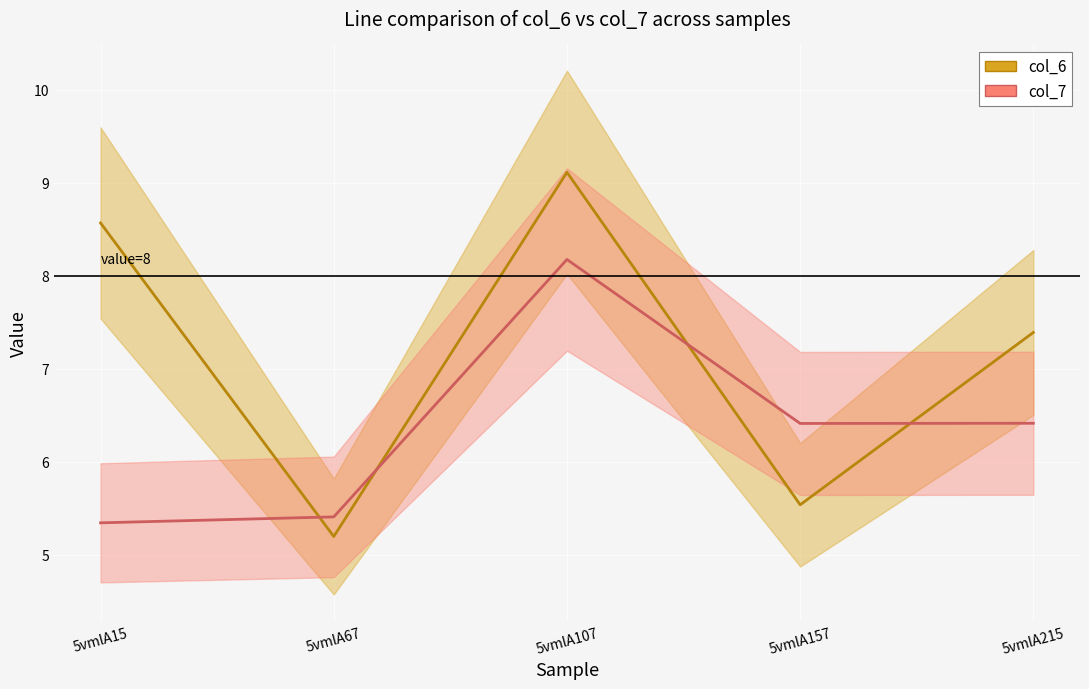

What are all the series names shown in the legend?

col_6, col_7